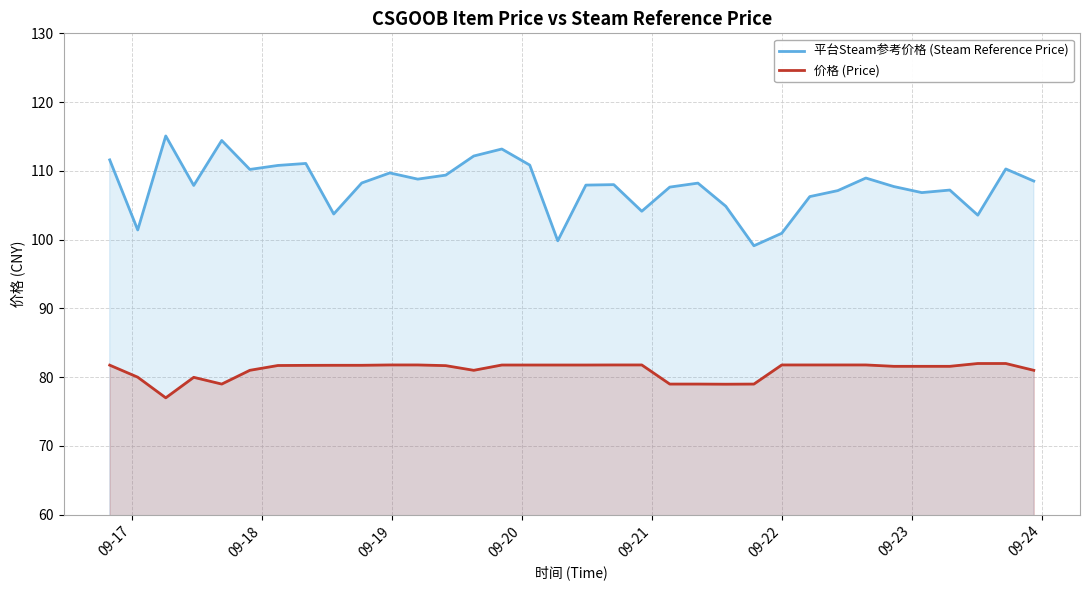

True or false: 平台Steam参考价格 (Steam Reference Price) and 价格 (Price) cross at least once.

False